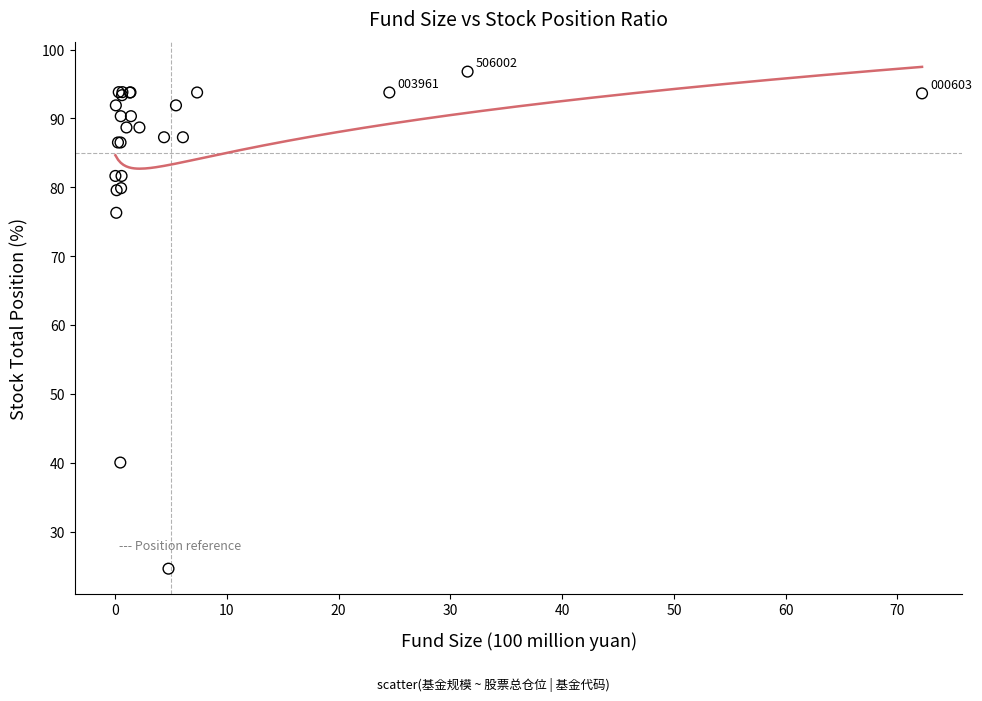

What Y value in the scatter plot is closest to 60?

76.3